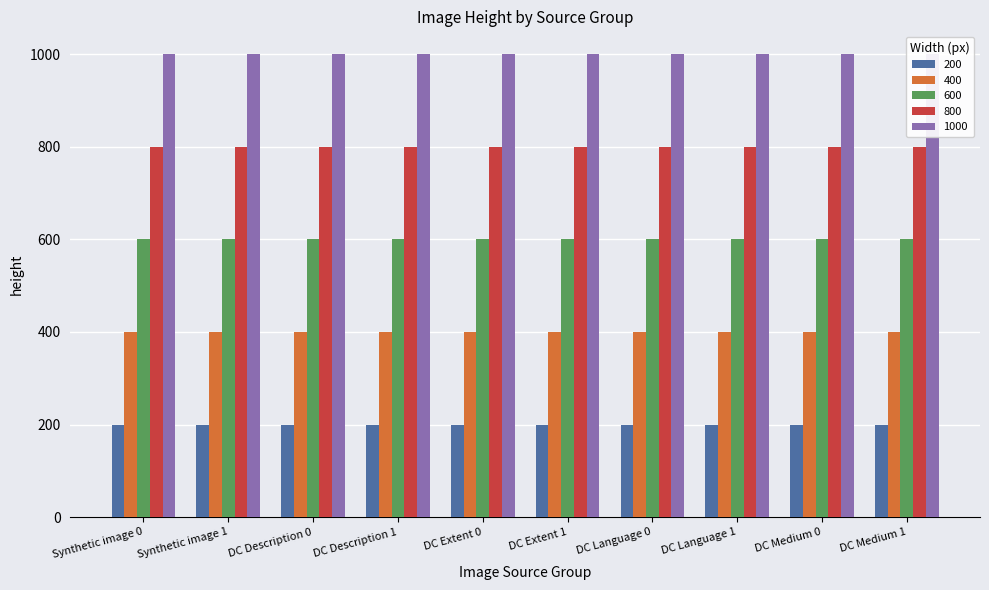

What is the difference between the highest and lowest values at DC Extent 0?

800